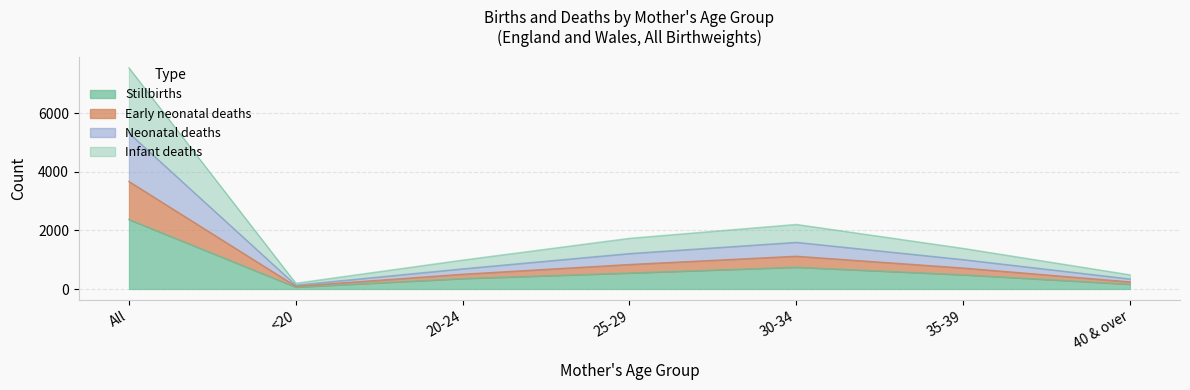

How many interior local peaks does the Neonatal deaths series have?

1